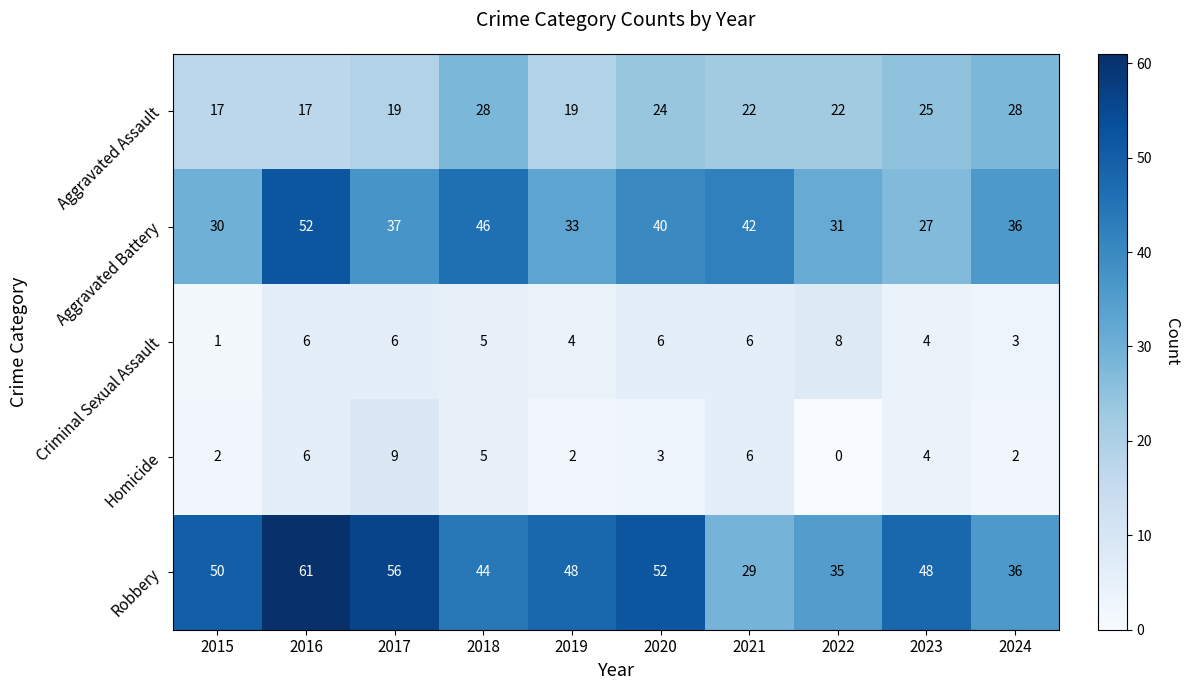

What is the greatest value displayed?

61